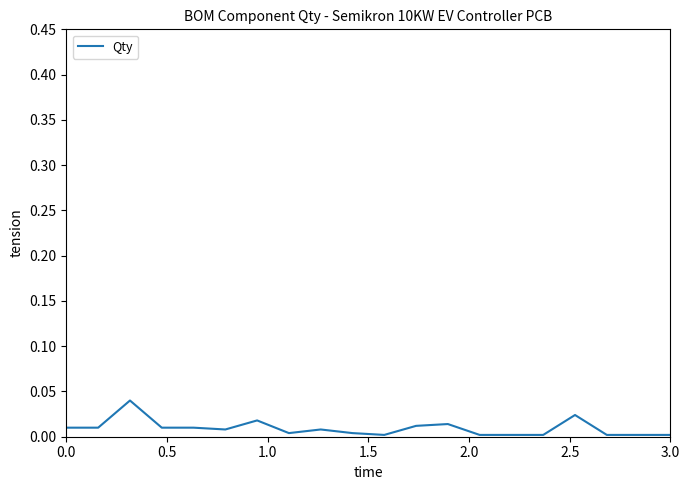

How many lines are shown in the chart?

1